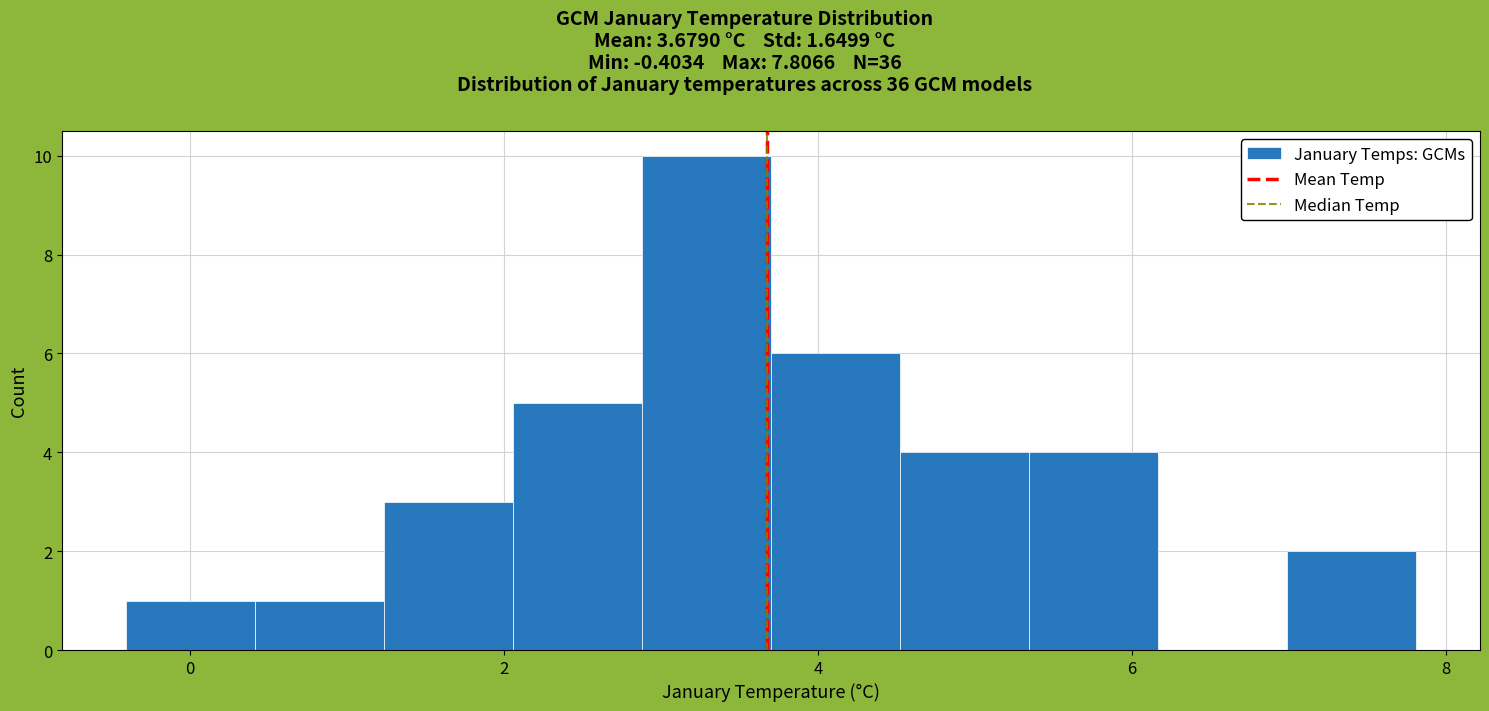

Reading left to right, list every bar in this chart as the range it spans on the x-axis followed by its height. Neither the bar edges nor the heights are printed on the chart, so give them approximately, as read against the axes.

-0.4 to 0.4: 1
0.4 to 1.2: 1
1.2 to 2.0: 3
2.0 to 2.8: 5
2.8 to 3.8: 10
3.8 to 4.6: 6
4.6 to 5.4: 4
5.4 to 6.2: 4
6.2 to 7.0: 0
7.0 to 7.8: 2